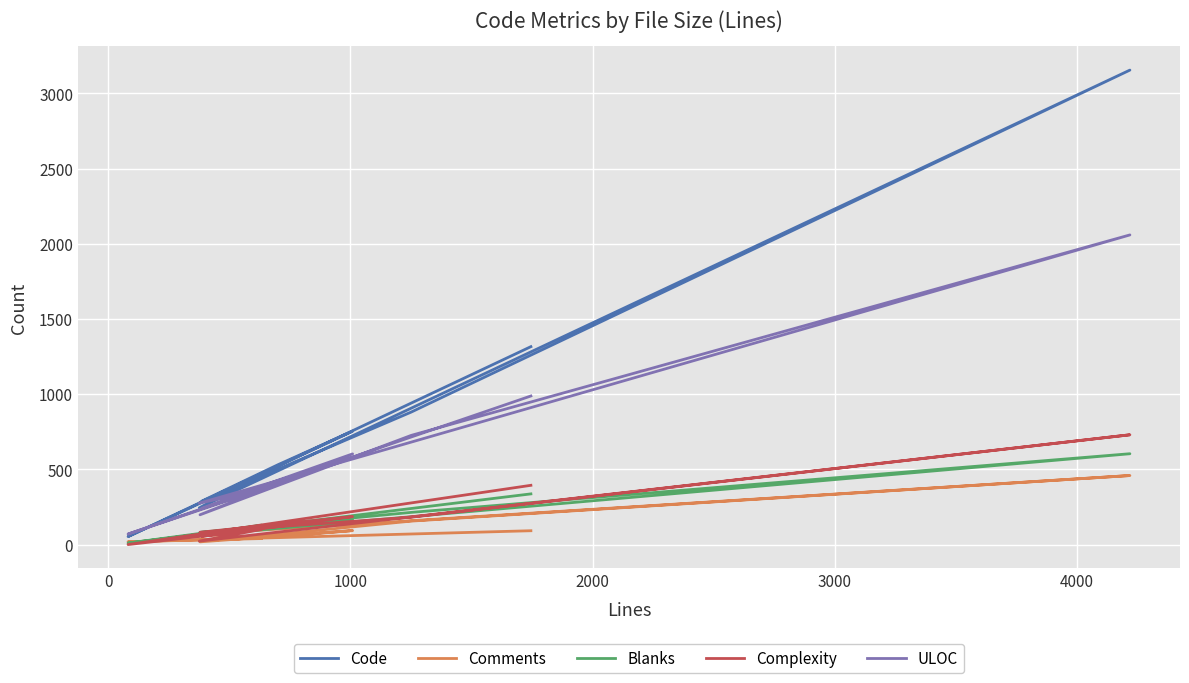

What is the maximum value shown in the chart?

3155